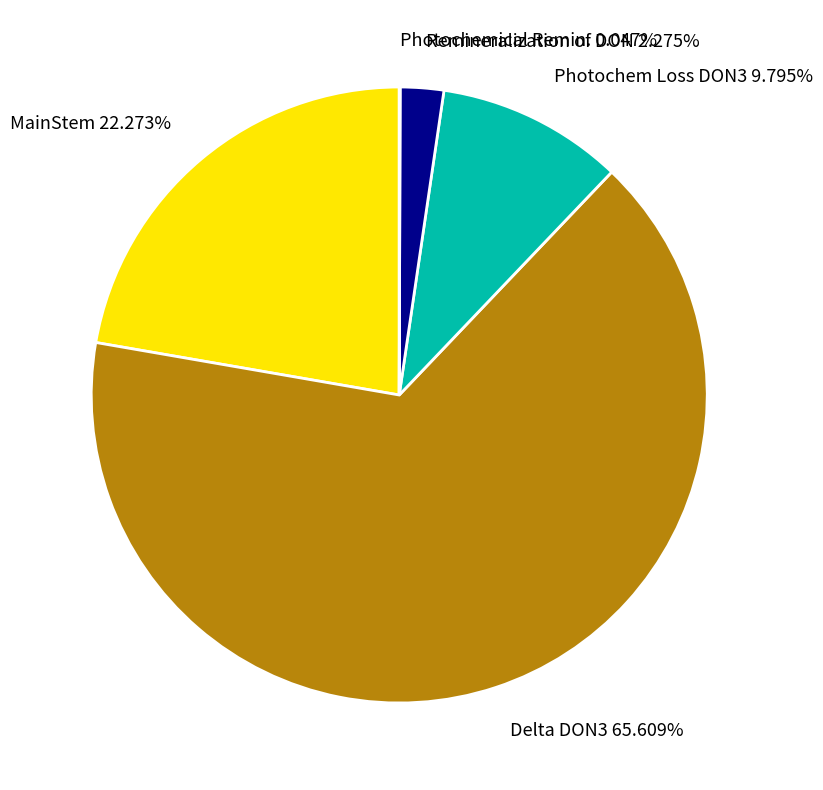

Combined, do Photochem Loss DON3 9.795% and Delta DON3 65.609% account for over 50%?

Yes